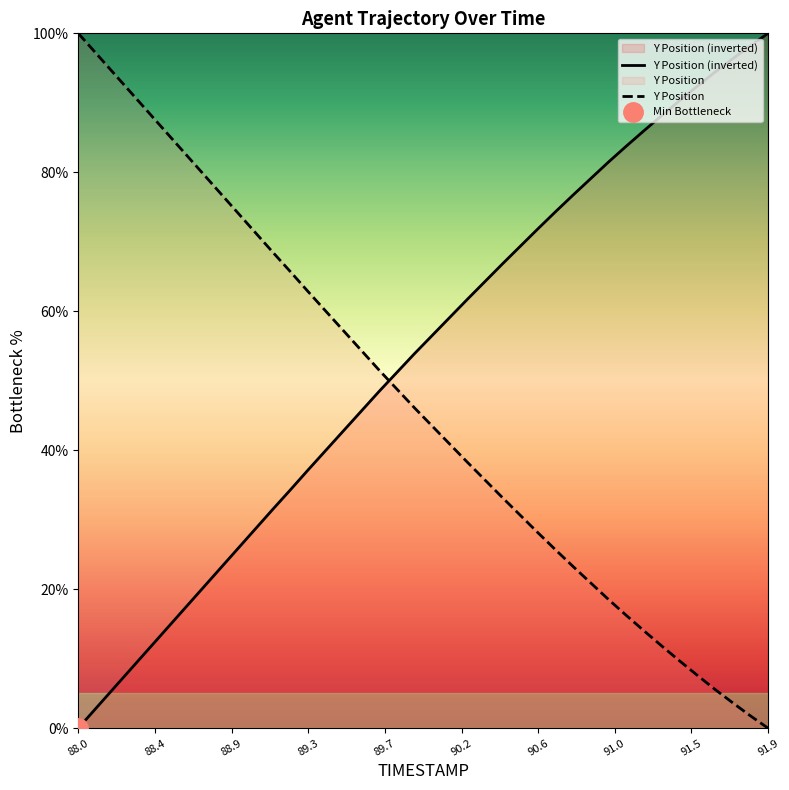

True or false: Y Position (inverted) and Y Position intersect in this chart.

True